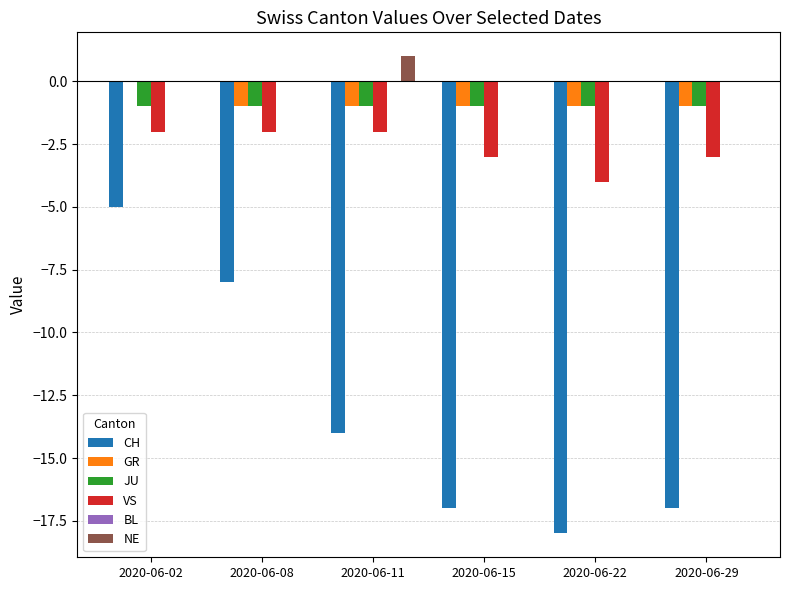

Is the value of CH at 2020-06-11 greater than the value of VS at 2020-06-11?

No